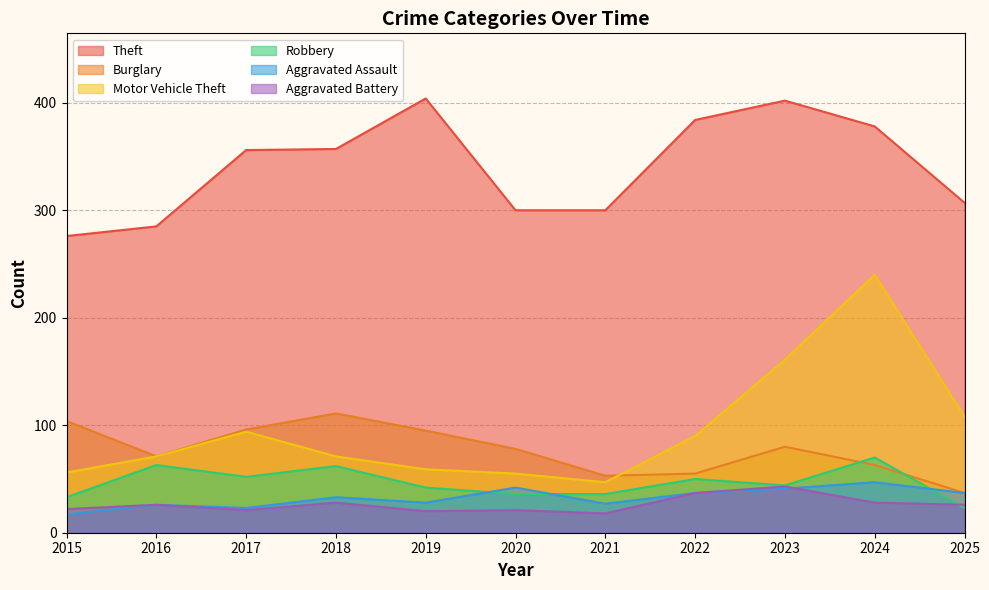

Reading left to right, transcribe all the data shown in this chart.

Theft: 2015=276	2016=285	2017=356	2018=357	2019=404	2020=300	2021=300	2022=384	2023=402	2024=378	2025=307
Burglary: 2015=104	2016=71	2017=96	2018=111	2019=95	2020=78	2021=53	2022=55	2023=80	2024=63	2025=37
Motor Vehicle Theft: 2015=56	2016=71	2017=94	2018=71	2019=59	2020=55	2021=47	2022=90	2023=161	2024=240	2025=108
Robbery: 2015=33	2016=63	2017=52	2018=62	2019=42	2020=36	2021=36	2022=50	2023=44	2024=70	2025=23
Aggravated Assault: 2015=17	2016=26	2017=23	2018=33	2019=28	2020=42	2021=27	2022=37	2023=41	2024=47	2025=37
Aggravated Battery: 2015=22	2016=26	2017=21	2018=28	2019=20	2020=21	2021=18	2022=37	2023=43	2024=28	2025=26